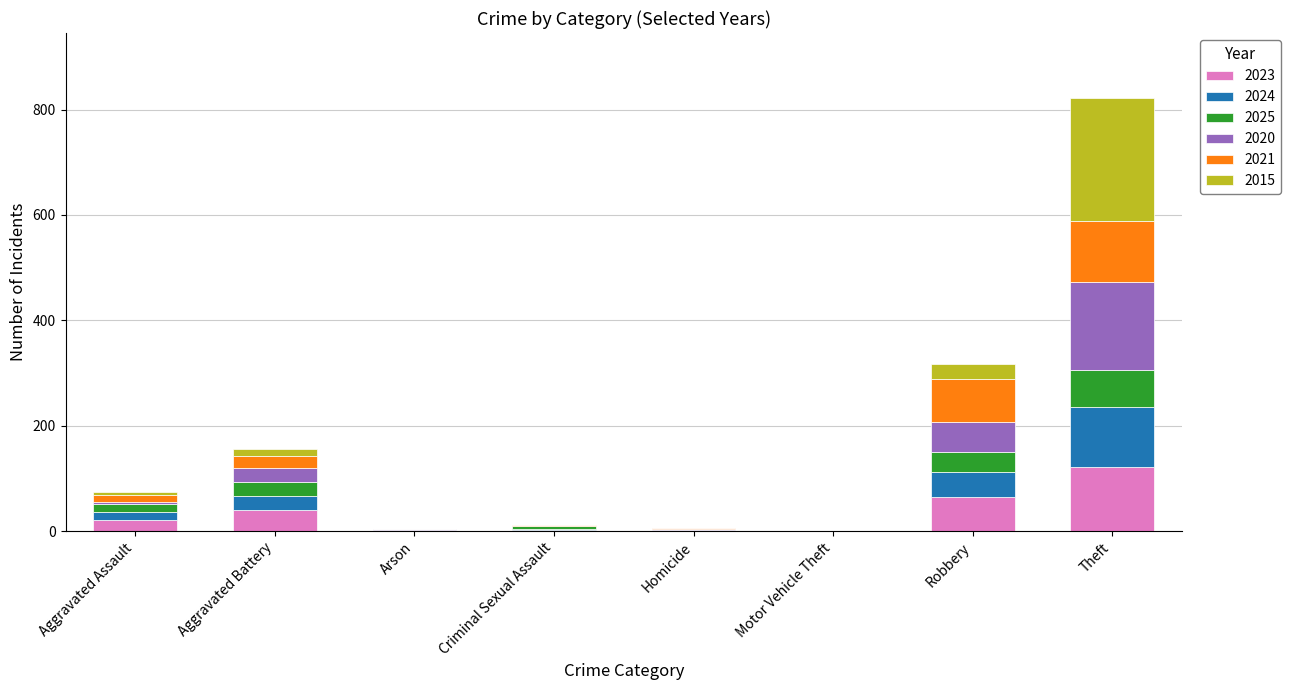

At which category is the sum across all series the highest?

Theft